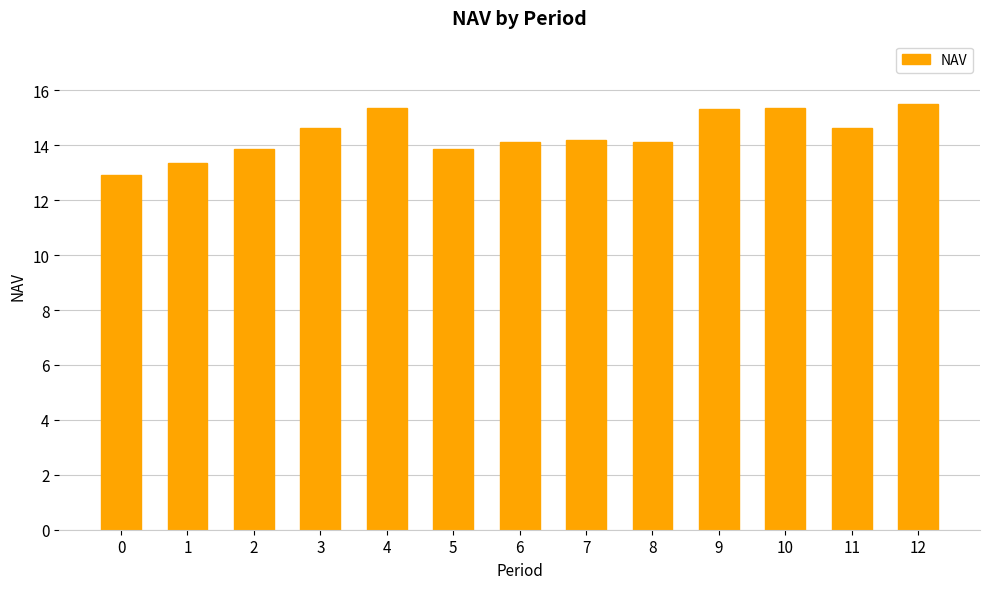

What is the change in value from 3 to 4?

+0.7